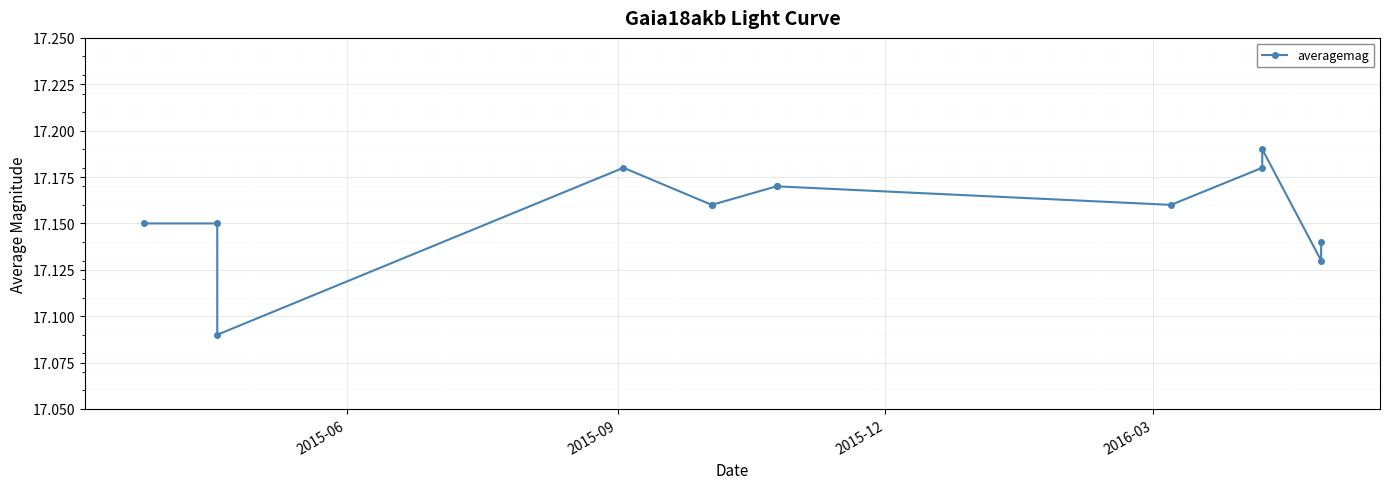

How many points are higher than both their immediate neighbors (excluding endpoints)?

2